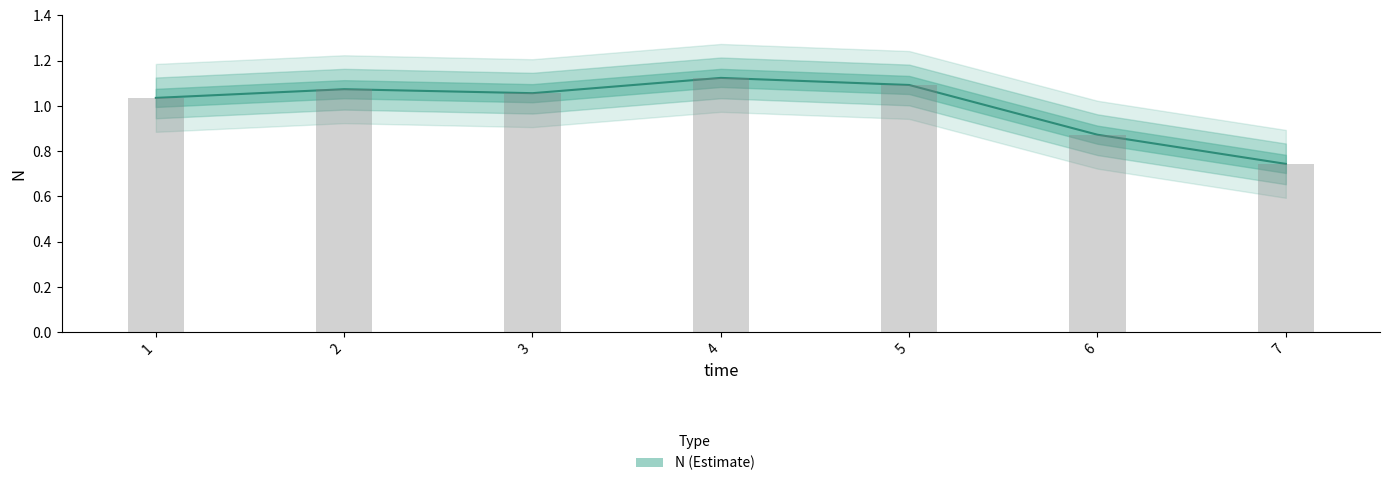

What is the value of the 4th bar from the left?

1.1